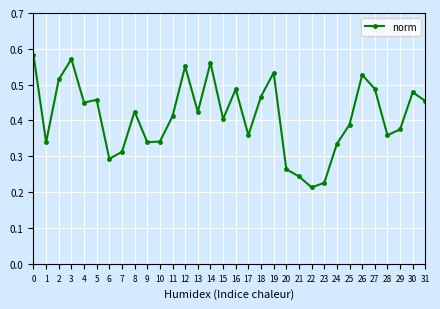

Count the number of categories in the chart.

32